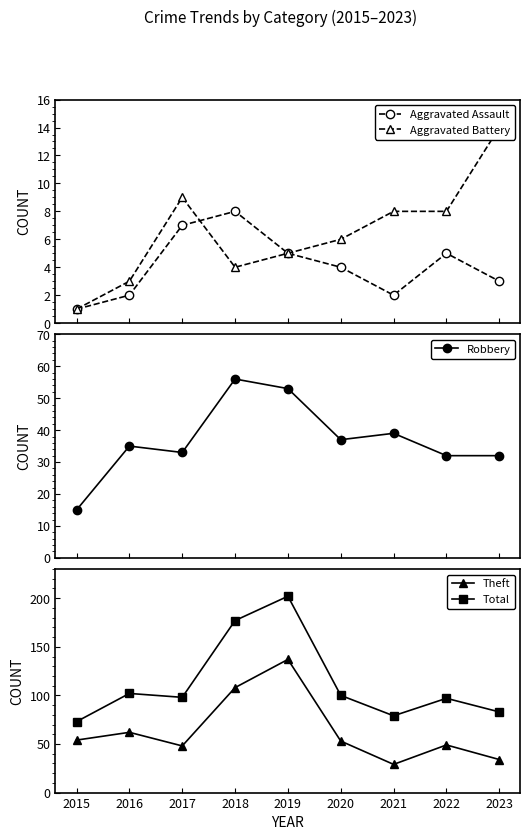

What is the difference between the second highest and minimum values in the Robbery series?

38